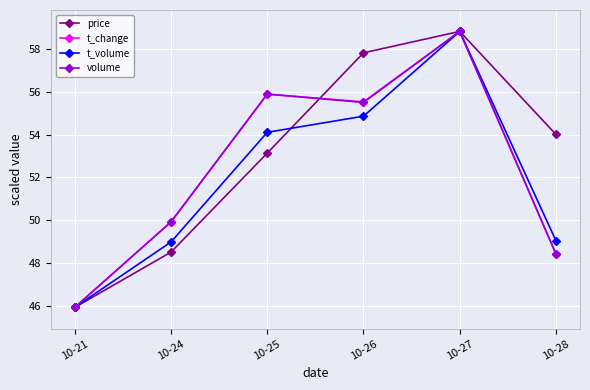

What is the maximum value shown in the chart?

58.8